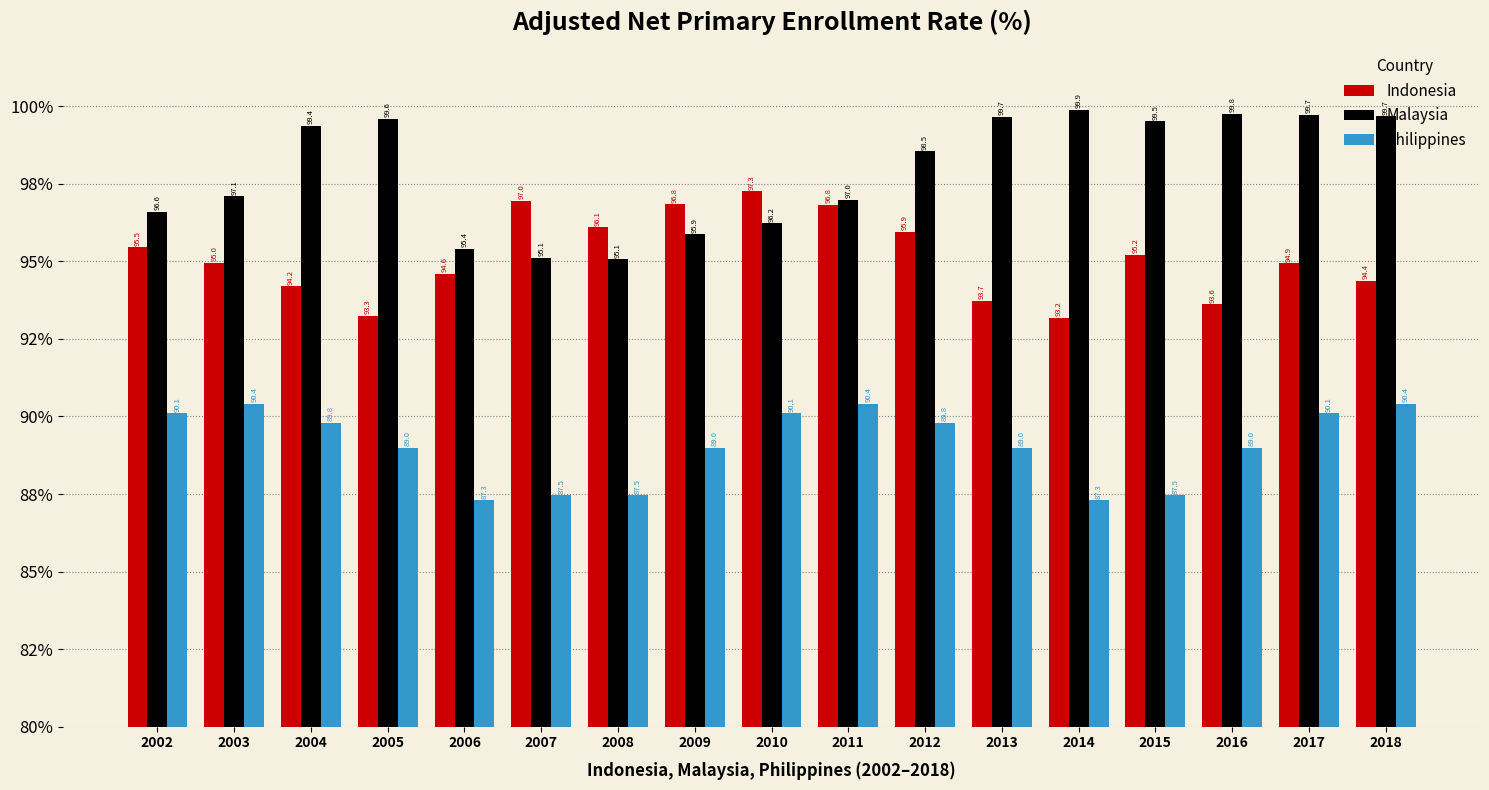

Rank the series by their maximum value, from lowest to highest.

Philippines, Indonesia, Malaysia